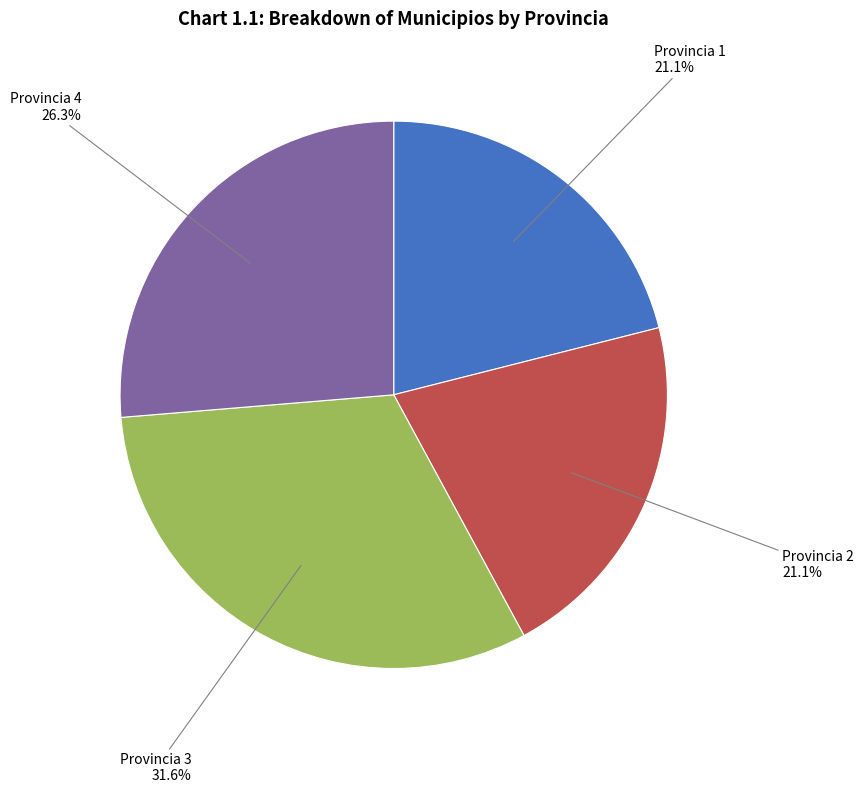

Is there a majority slice in this chart?

No